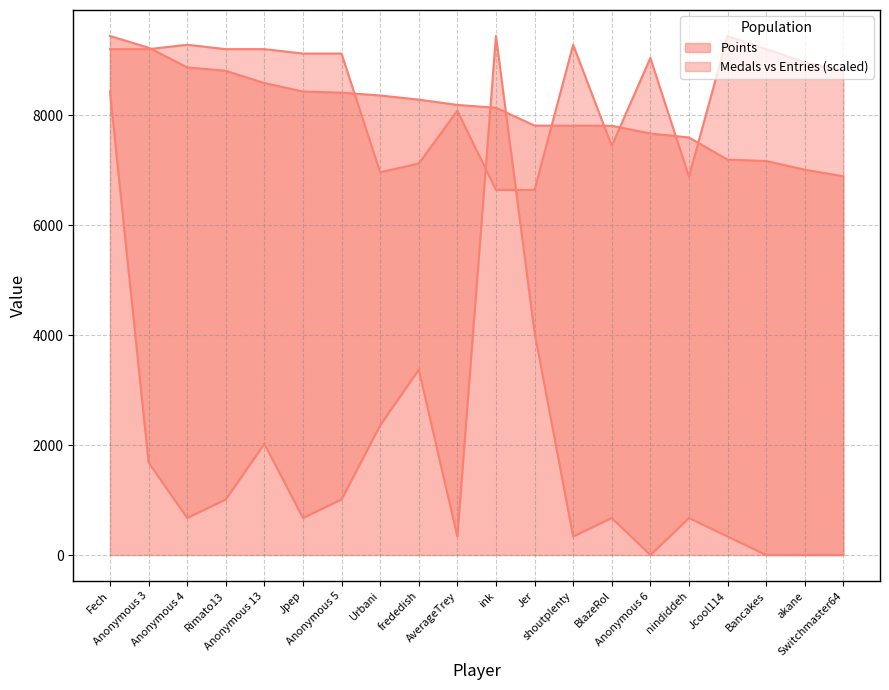

What is the maximum value shown in the chart?

9439.0